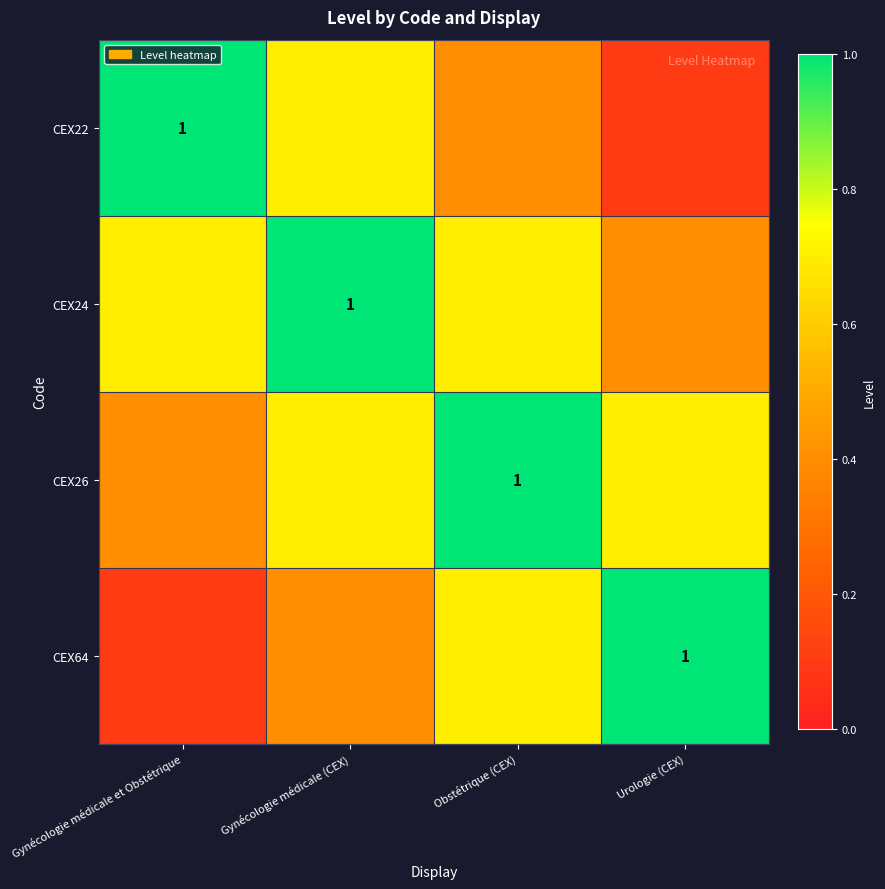

What is the difference between the highest and lowest values at Obstétrique (CEX)?

0.6